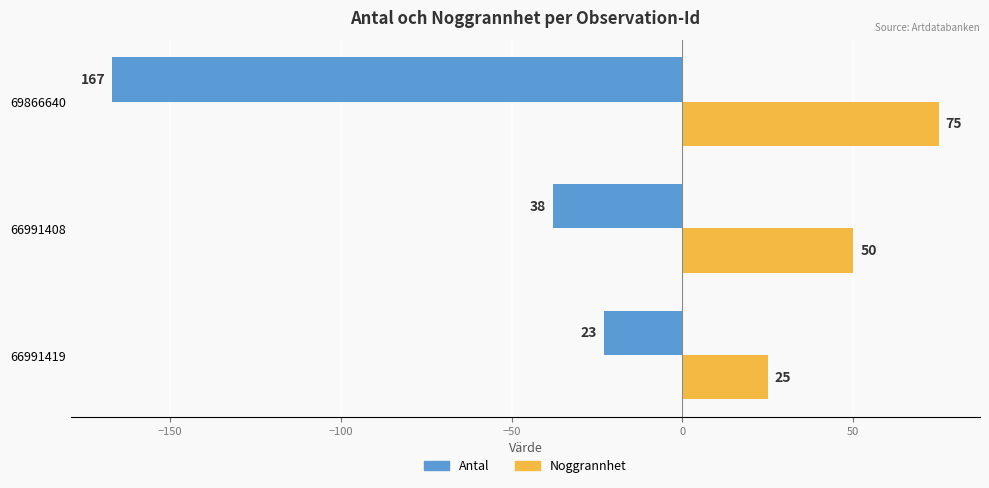

Is it true that Noggrannhet equals 23 at 66991408?

False